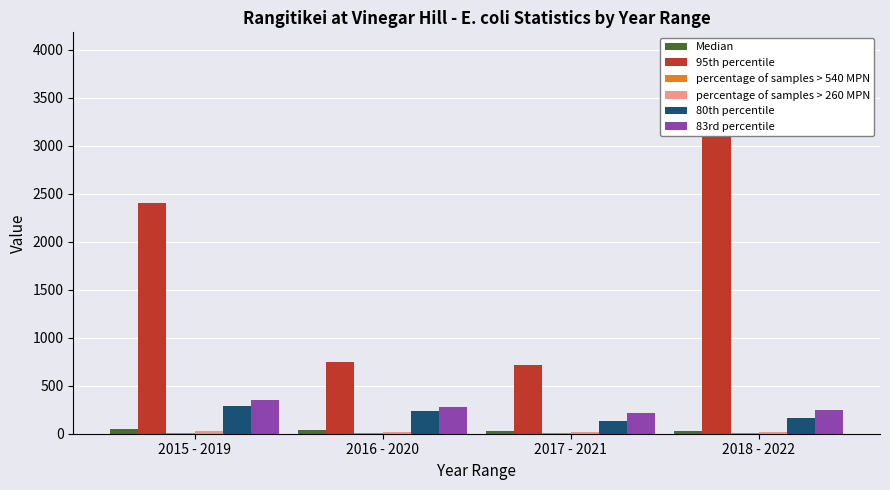

At which category is the sum across all series the highest?

2018 - 2022